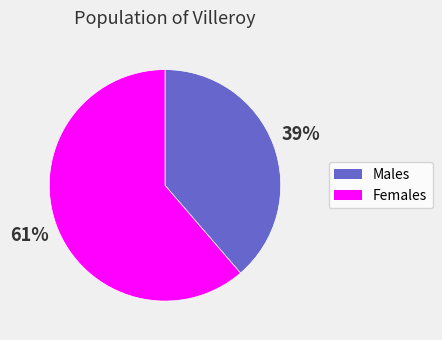

Is the sum of Males and Females greater than half?

Yes